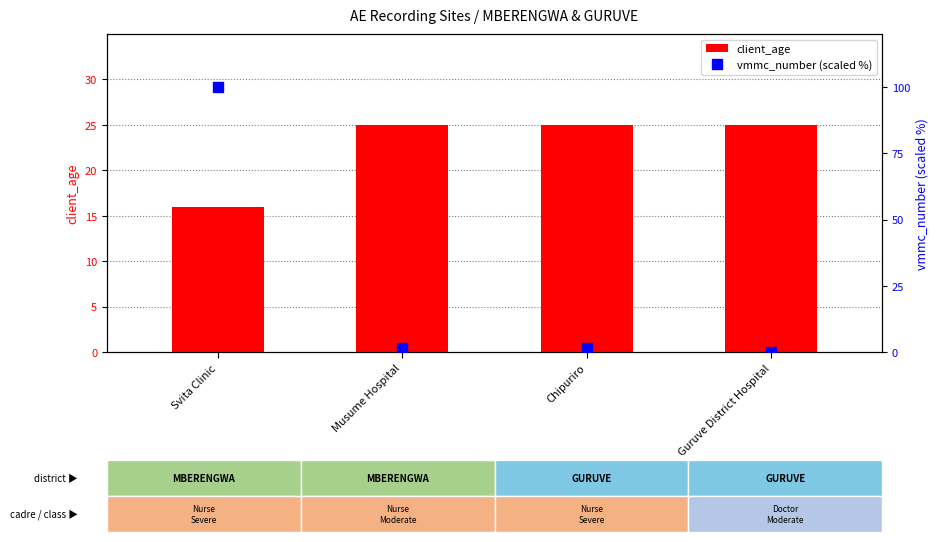

What are all the series names shown in the legend?

client_age, vmmc_number (scaled %)